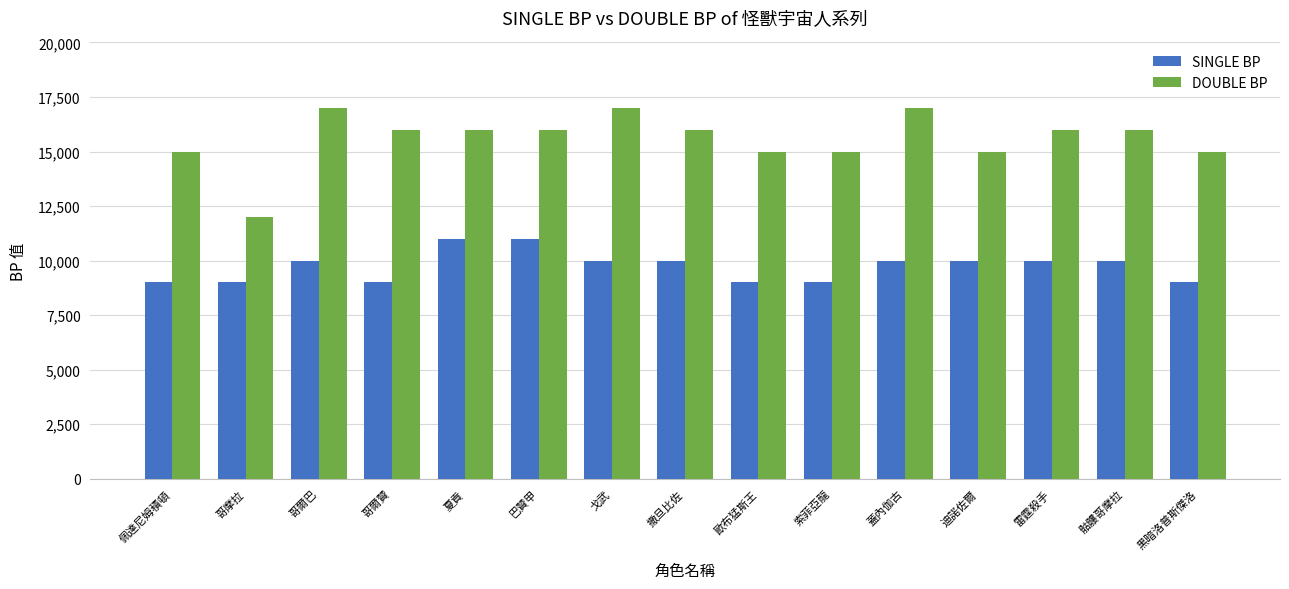

Which series has the largest range (max minus min)?

DOUBLE BP